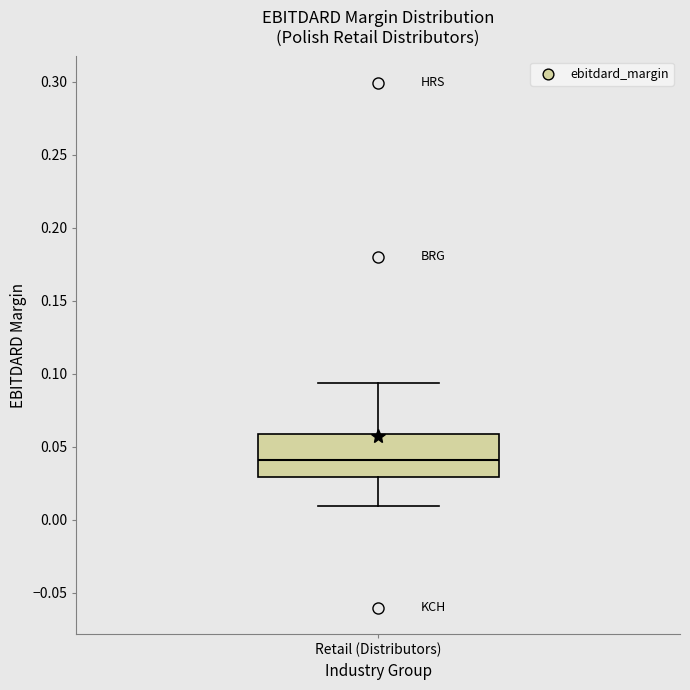

Read this box plot against the y-axis: the position of the median line, the range covered by the box, and the ends of both whiskers. The values are not printed on the chart, so give them approximately, as read against the axis.

median 0.040, box 0.030 to 0.060, whiskers 0.010 to 0.095